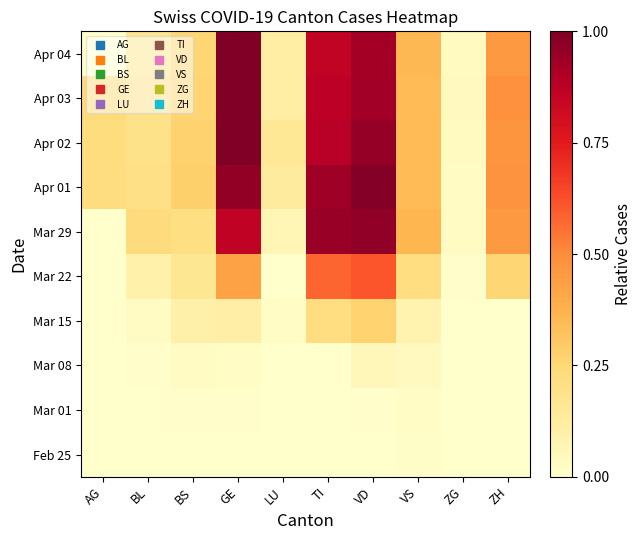

Reading left to right, transcribe all the data shown in this chart.

Feb 25: AG=0.0	BL=0.0	BS=0.0	GE=0.0	LU=0.0	TI=0.0	VD=0.0	VS=0.0	ZG=0.0	ZH=0.0
Mar 01: AG=0.0	BL=0.0	BS=0.0	GE=0.0	LU=0.0	TI=0.0	VD=0.0	VS=0.0	ZG=0.0	ZH=0.0
Mar 08: AG=0.0	BL=0.0	BS=0.0	GE=0.0	LU=0.0	TI=0.0	VD=0.1	VS=0.0	ZG=0.0	ZH=0.0
Mar 15: AG=0.0	BL=0.0	BS=0.1	GE=0.1	LU=0.0	TI=0.2	VD=0.3	VS=0.1	ZG=0.0	ZH=0.0
Mar 22: AG=0.0	BL=0.1	BS=0.2	GE=0.4	LU=0.0	TI=0.6	VD=0.6	VS=0.2	ZG=0.0	ZH=0.3
Mar 29: AG=0.0	BL=0.2	BS=0.2	GE=0.9	LU=0.1	TI=0.9	VD=1.0	VS=0.4	ZG=0.0	ZH=0.5
Apr 01: AG=0.2	BL=0.2	BS=0.3	GE=1.0	LU=0.1	TI=0.9	VD=1.0	VS=0.3	ZG=0.0	ZH=0.5
Apr 02: AG=0.2	BL=0.2	BS=0.3	GE=1.0	LU=0.2	TI=0.9	VD=1.0	VS=0.3	ZG=0.0	ZH=0.5
Apr 03: AG=0.2	BL=0.2	BS=0.3	GE=1.0	LU=0.1	TI=0.9	VD=0.9	VS=0.3	ZG=0.0	ZH=0.5
Apr 04: AG=0.0	BL=0.2	BS=0.3	GE=1.0	LU=0.1	TI=0.9	VD=0.9	VS=0.4	ZG=0.0	ZH=0.5